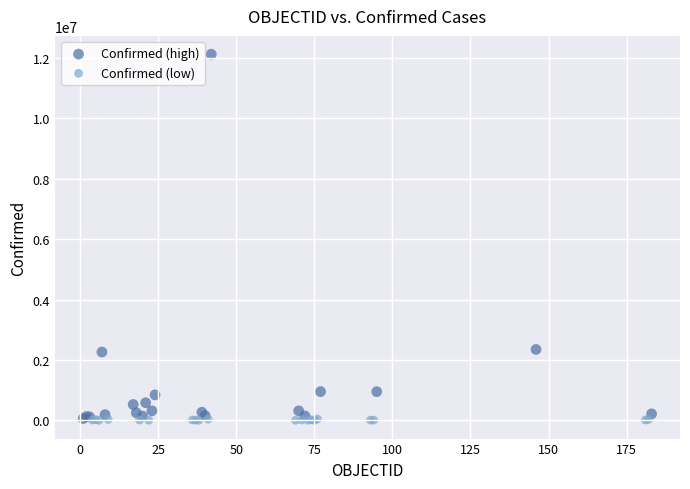

Which series reaches the maximum Y coordinate?

Confirmed (high)